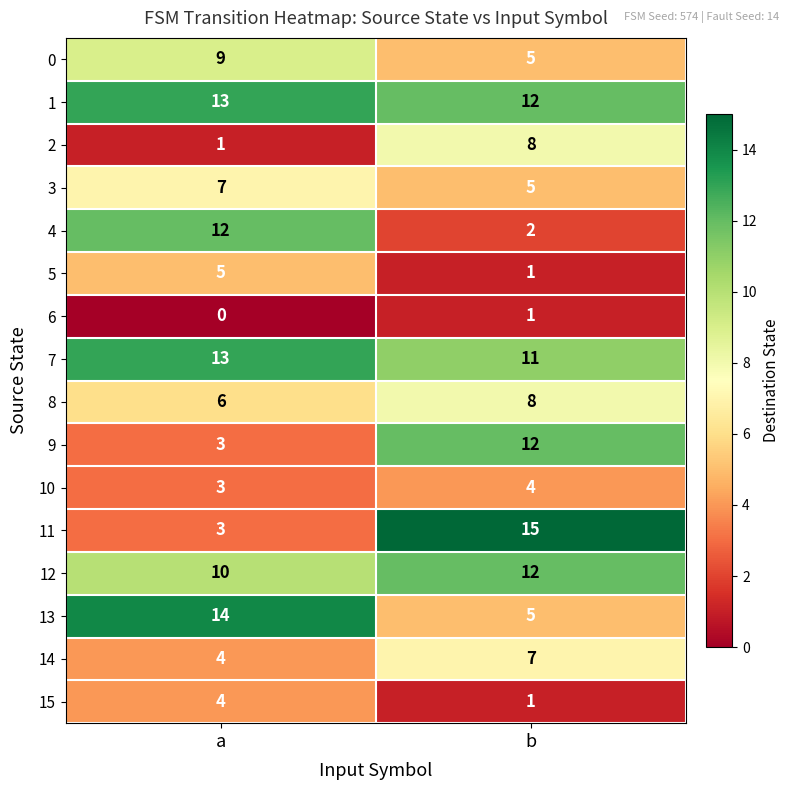

What is the total value across all series at b?

109